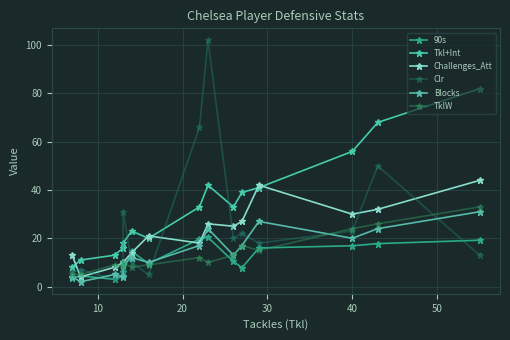

What is the difference between the Tkl+Int values at 20 and 10?

26.0